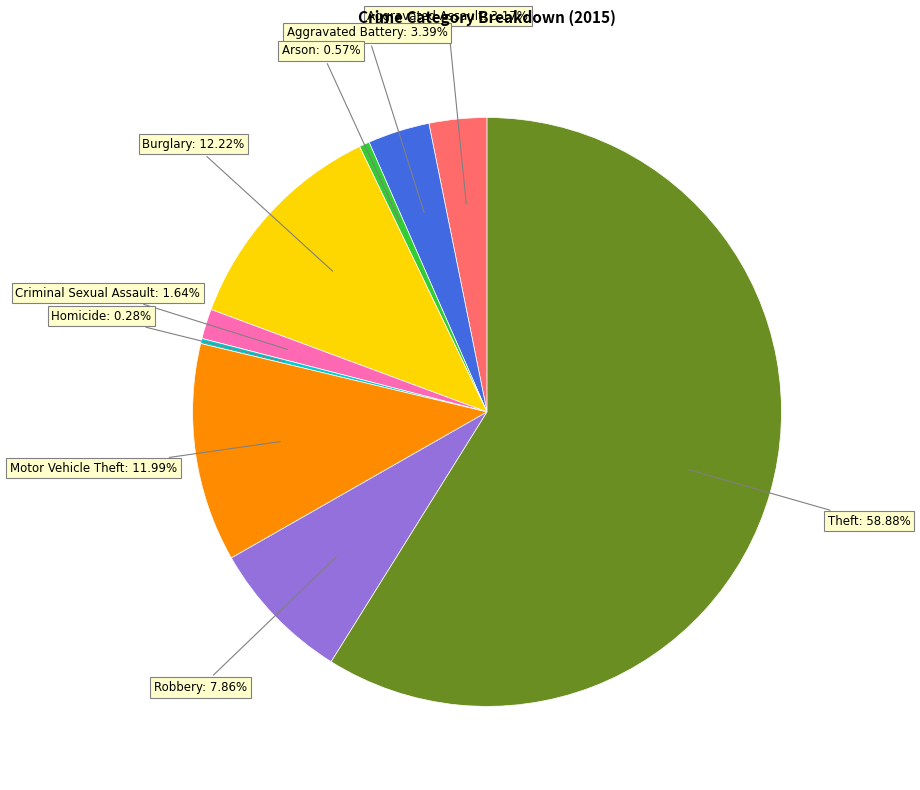

Is there a majority slice in this chart?

Yes